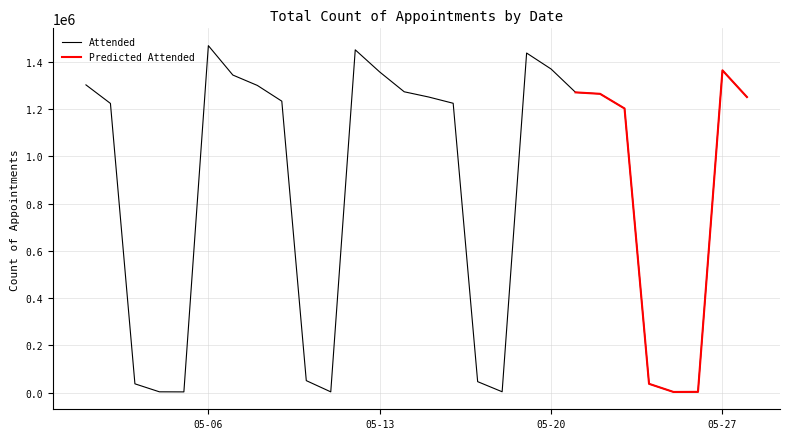

True or false: Attended and DNA intersect in this chart.

False